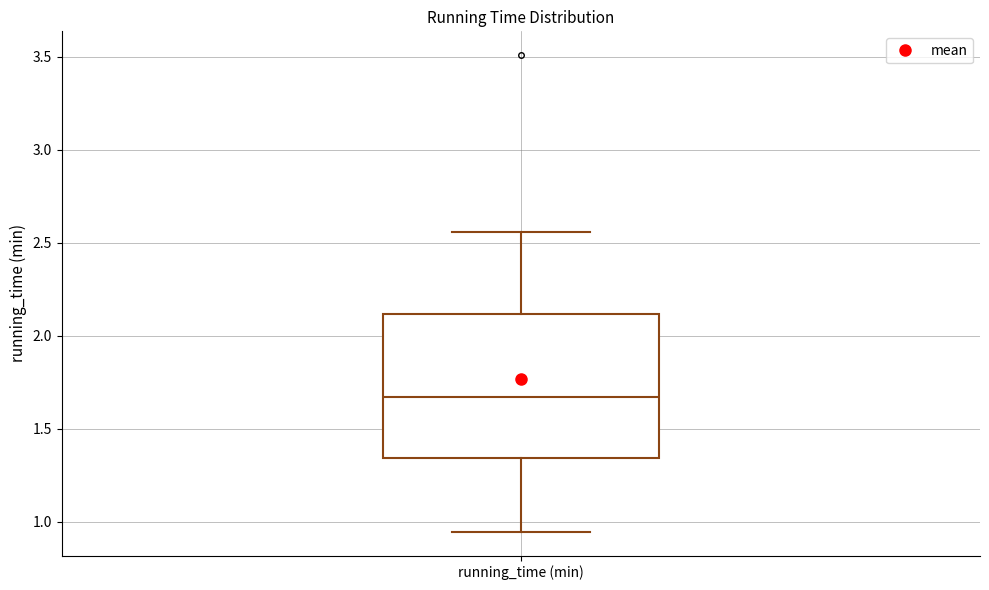

Read this box plot against the y-axis: the position of the median line, the range covered by the box, and the ends of both whiskers. The values are not printed on the chart, so give them approximately, as read against the axis.

median 1.65, box 1.35 to 2.10, whiskers 0.95 to 2.55